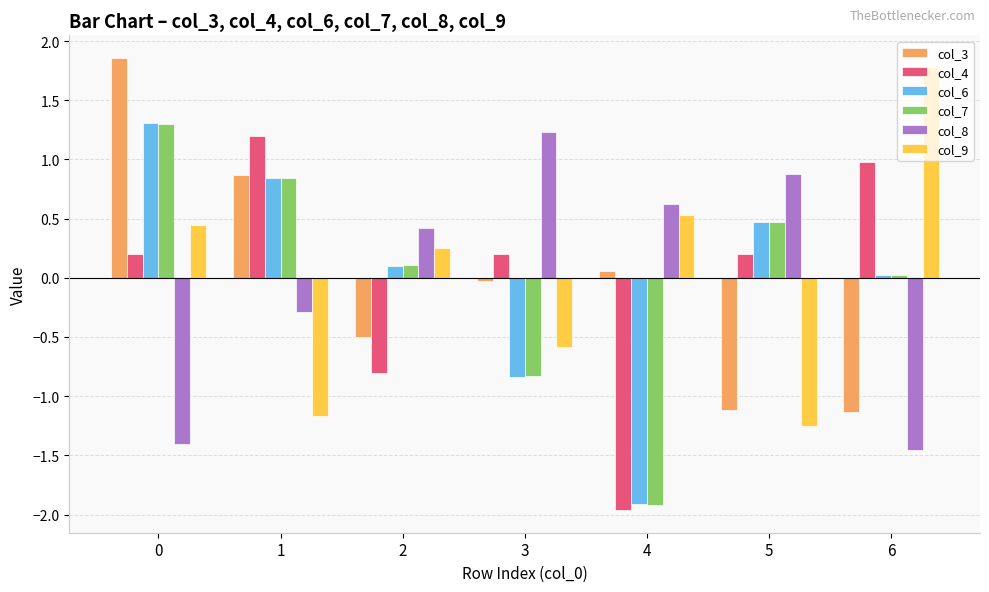

The col_3 series shows -2.0 at 6. True or false?

False